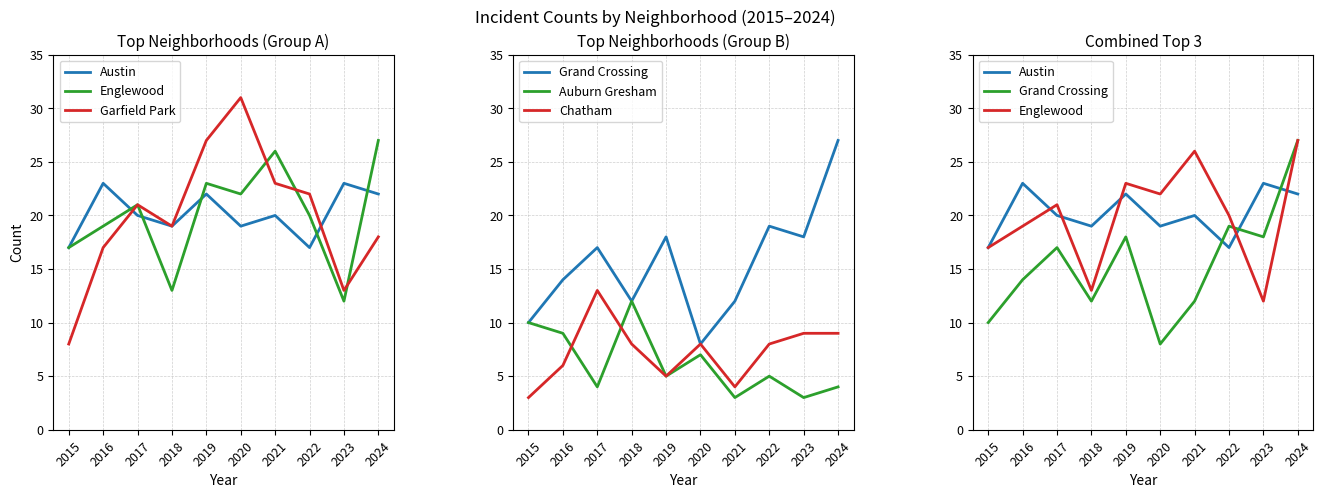

Does the chart have visible grid lines?

Yes